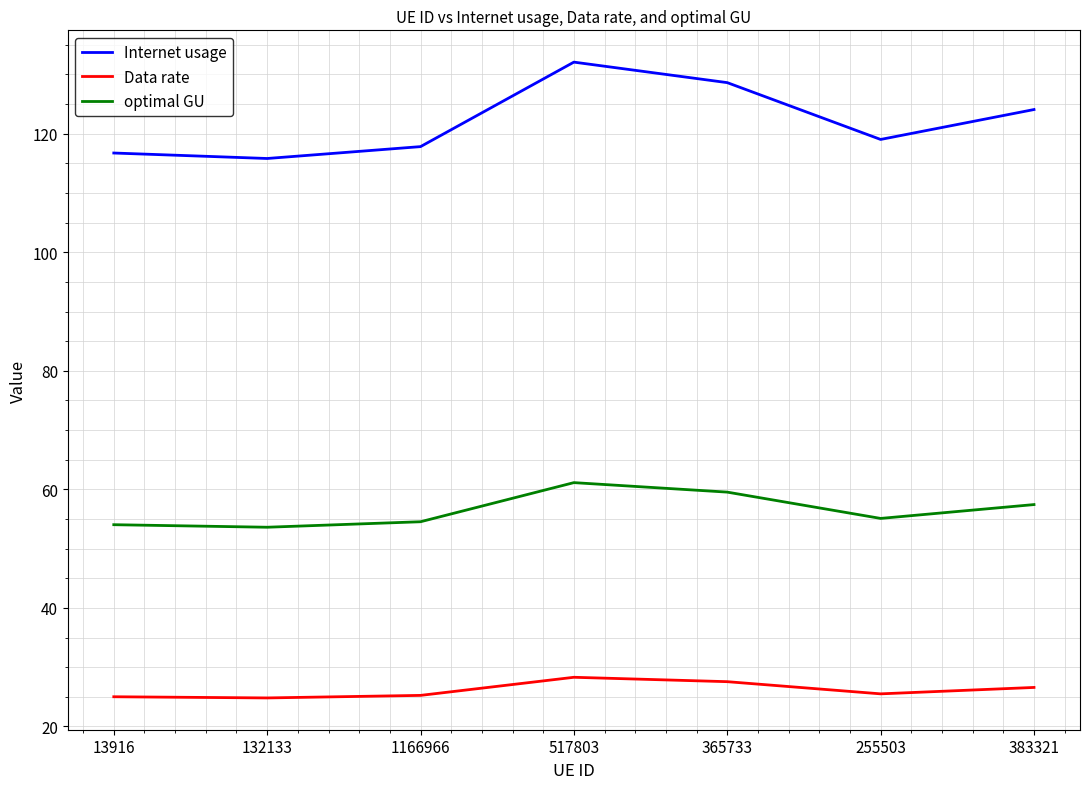

Where does the Internet usage series first go above 119?

517803